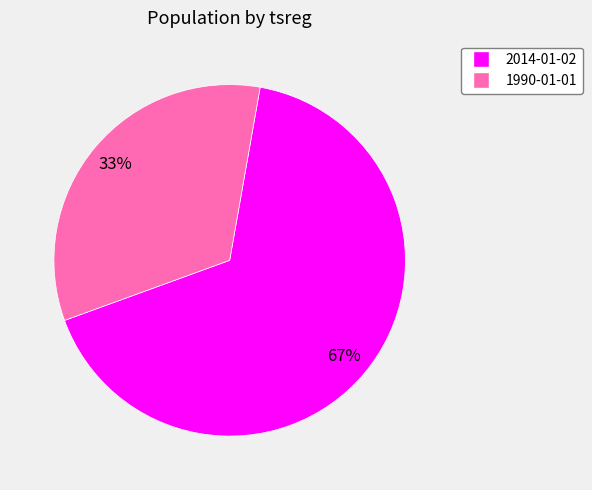

What is the largest slice in the pie chart?

2014-01-02